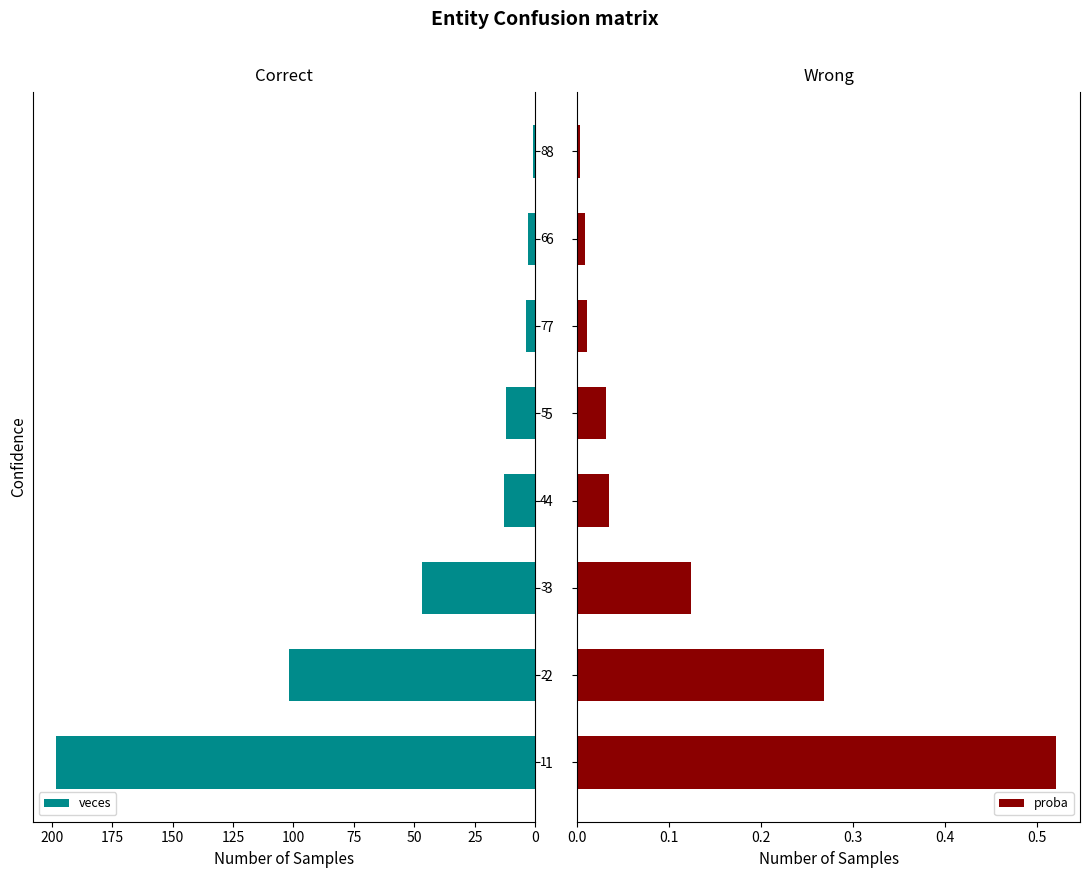

What is the sum of all veces values?

380